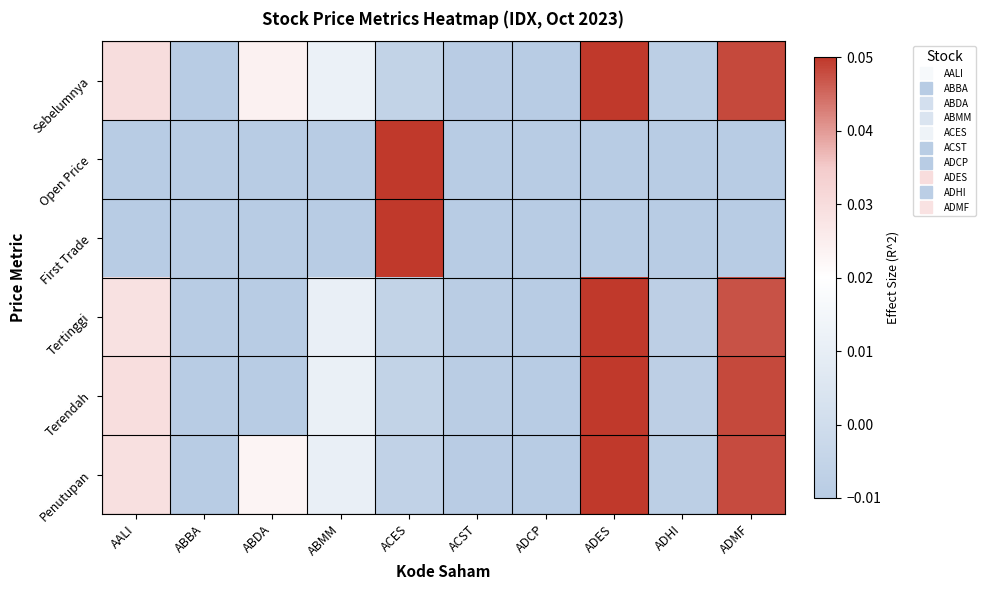

At ADCP, list the series in order from smallest to largest.

Sebelumnya, Open Price, First Trade, Penutupan, Tertinggi, Terendah